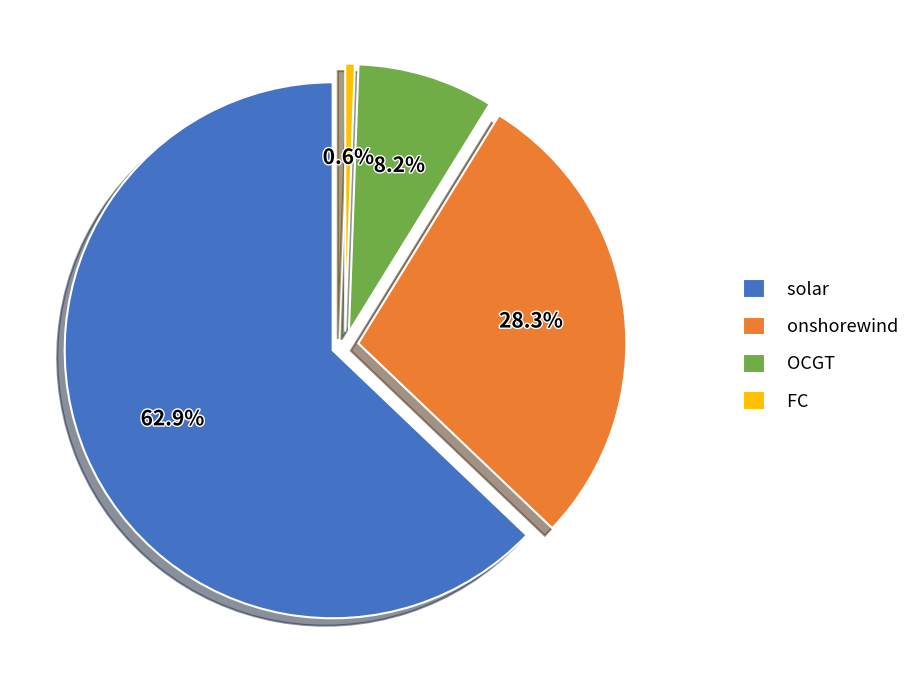

What is the total percentage of solar and onshorewind?

91.2%